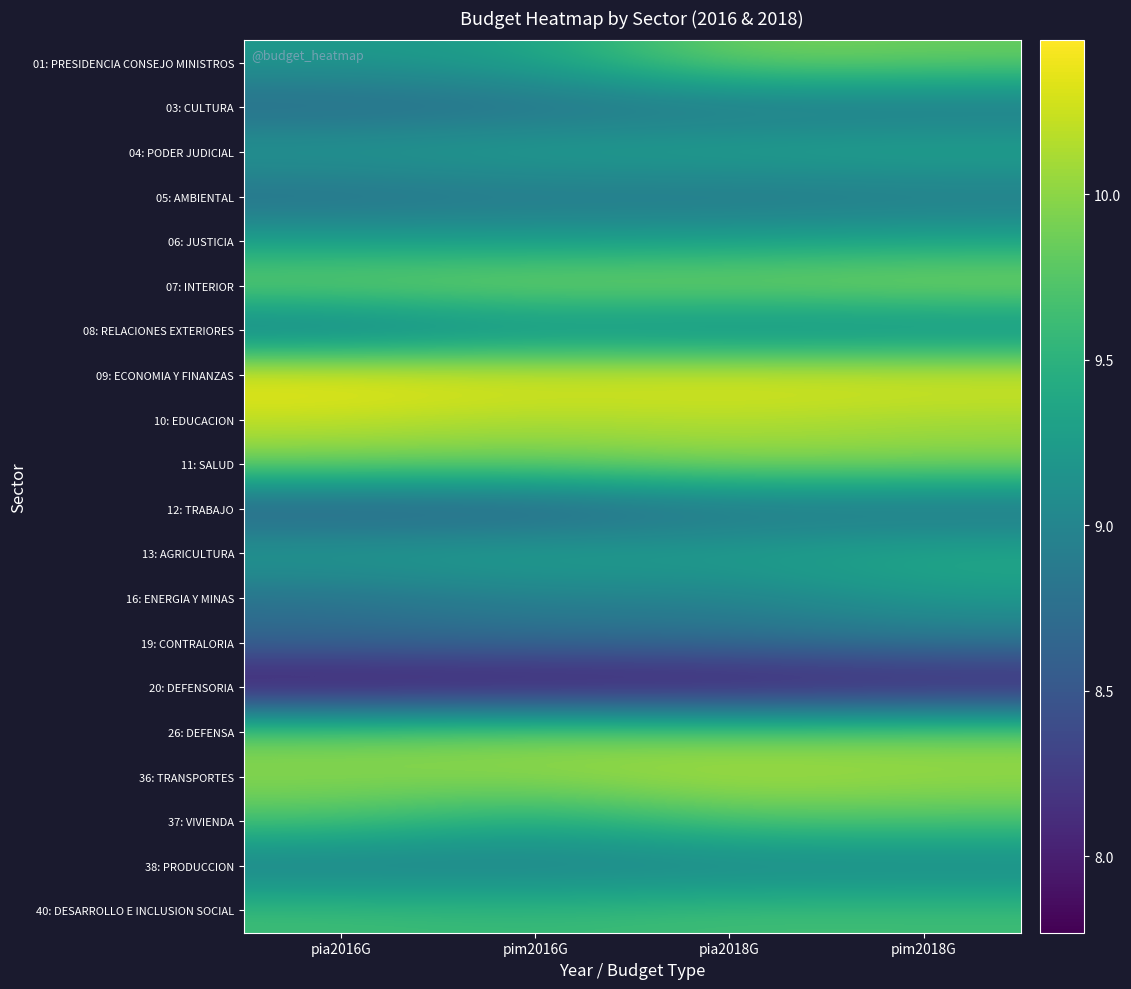

Reading left to right, what are all the values shown in this chart?

01: PRESIDENCIA CONSEJO MINISTROS: pia2016G=9.2	pim2016G=9.3	pia2018G=9.9	pim2018G=9.9
03: CULTURA: pia2016G=8.7	pim2016G=8.7	pia2018G=8.8	pim2018G=8.8
04: PODER JUDICIAL: pia2016G=9.3	pim2016G=9.3	pia2018G=9.4	pim2018G=9.4
05: AMBIENTAL: pia2016G=8.7	pim2016G=8.8	pia2018G=8.8	pim2018G=8.8
06: JUSTICIA: pia2016G=9.3	pim2016G=9.2	pia2018G=9.3	pim2018G=9.3
07: INTERIOR: pia2016G=9.9	pim2016G=10.0	pia2018G=10.0	pim2018G=10.1
08: RELACIONES EXTERIORES: pia2016G=8.8	pim2016G=9.0	pia2018G=8.9	pim2018G=8.9
09: ECONOMIA Y FINANZAS: pia2016G=10.5	pim2016G=10.4	pia2018G=10.4	pim2018G=10.4
10: EDUCACION: pia2016G=10.2	pim2016G=10.1	pia2018G=10.2	pim2018G=10.1
11: SALUD: pia2016G=9.9	pim2016G=9.9	pia2018G=10.0	pim2018G=10.0
12: TRABAJO: pia2016G=8.5	pim2016G=8.5	pia2018G=8.7	pim2018G=8.7
13: AGRICULTURA: pia2016G=9.3	pim2016G=9.4	pia2018G=9.3	pim2018G=9.4
16: ENERGIA Y MINAS: pia2016G=8.8	pim2016G=9.0	pia2018G=9.0	pim2018G=9.2
19: CONTRALORIA: pia2016G=8.7	pim2016G=8.7	pia2018G=8.7	pim2018G=8.8
20: DEFENSORIA: pia2016G=7.8	pim2016G=7.8	pia2018G=7.8	pim2018G=7.9
26: DEFENSA: pia2016G=9.9	pim2016G=10.0	pia2018G=9.9	pim2018G=9.9
36: TRANSPORTES: pia2016G=10.0	pim2016G=10.0	pia2018G=10.2	pim2018G=10.1
37: VIVIENDA: pia2016G=9.7	pim2016G=9.4	pia2018G=9.7	pim2018G=9.7
38: PRODUCCION: pia2016G=8.9	pim2016G=8.9	pia2018G=8.9	pim2018G=9.0
40: DESARROLLO E INCLUSION SOCIAL: pia2016G=9.6	pim2016G=9.6	pia2018G=9.7	pim2018G=9.6